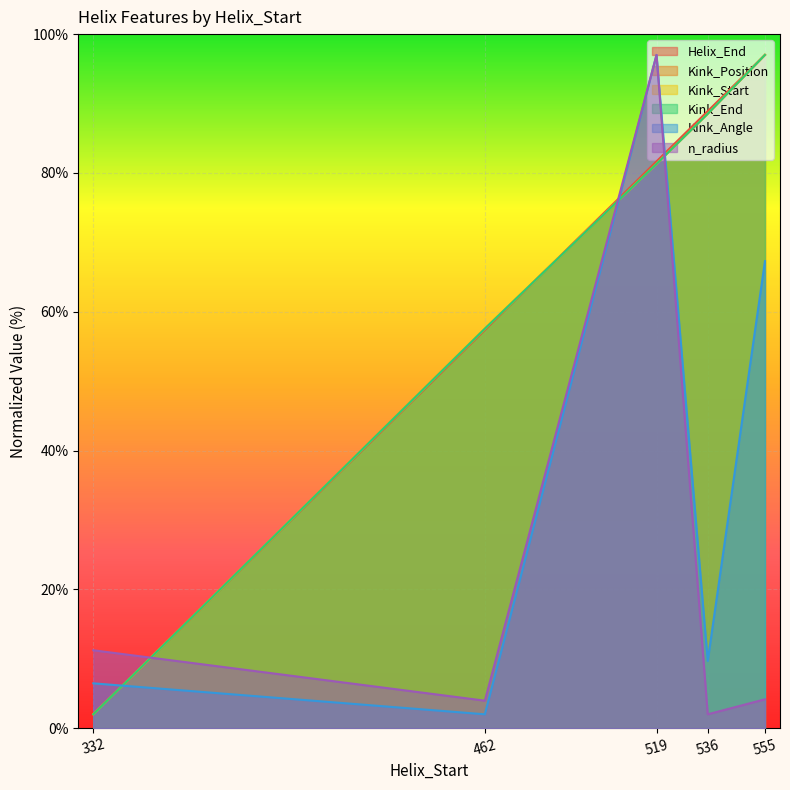

Reading left to right, transcribe all the data shown in this chart.

Helix_End: 2.0	57.4	81.7	88.9	97.0
Kink_Position: 2.0	57.6	81.3	88.5	97.0
Kink_Start: 2.0	57.6	81.3	88.5	97.0
Kink_End: 2.0	57.6	81.3	88.5	97.0
Kink_Angle: 6.5	2.0	97.0	9.7	67.3
n_radius: 11.2	4.0	97.0	2.0	4.2